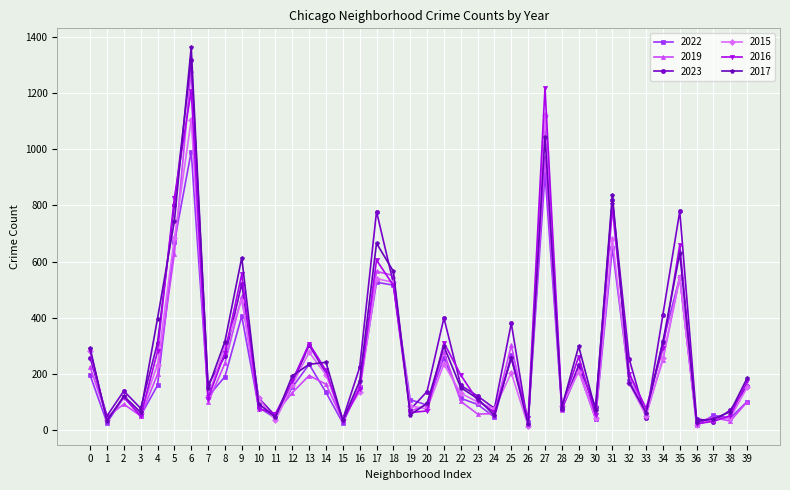

Is the value of 2023 at 36 greater than the value of 2019 at 9?

No